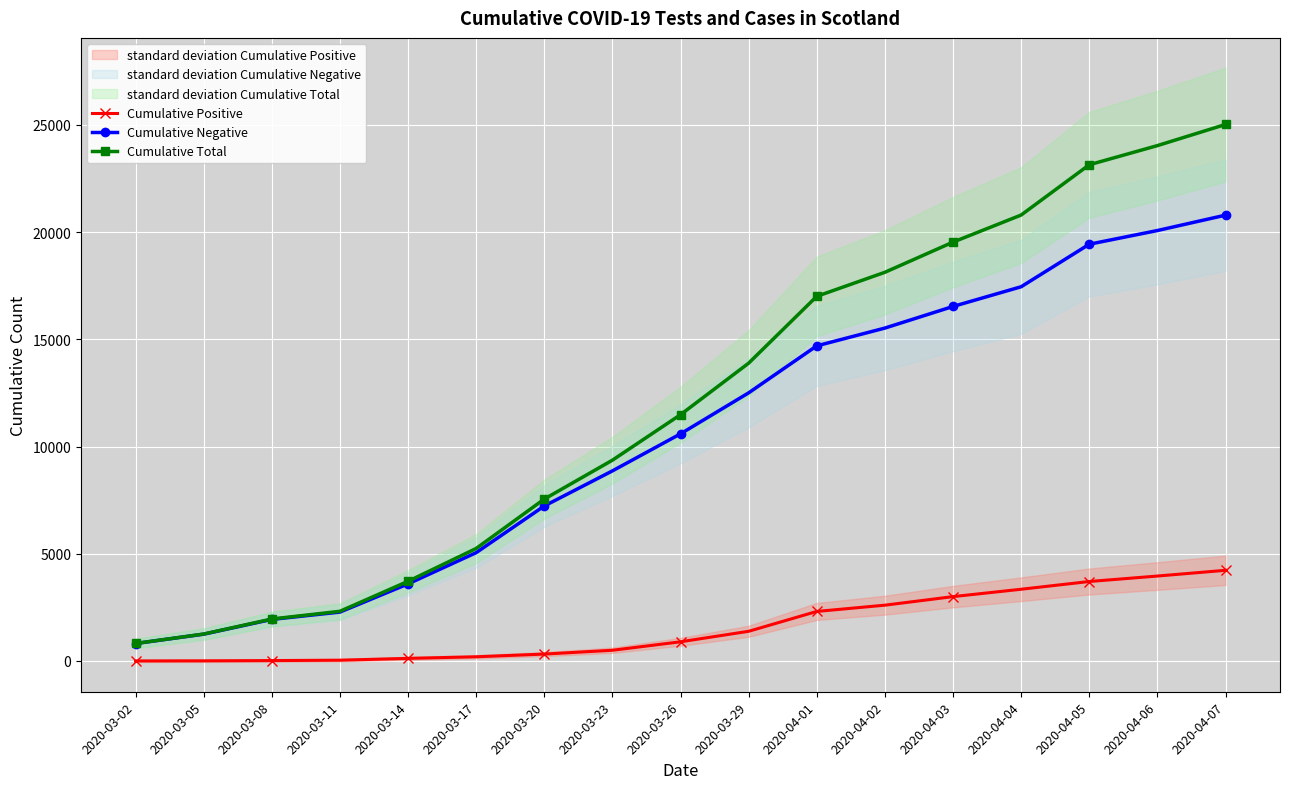

What is the sum of the Cumulative Negative values at 2020-03-20 and 2020-03-11?

9508